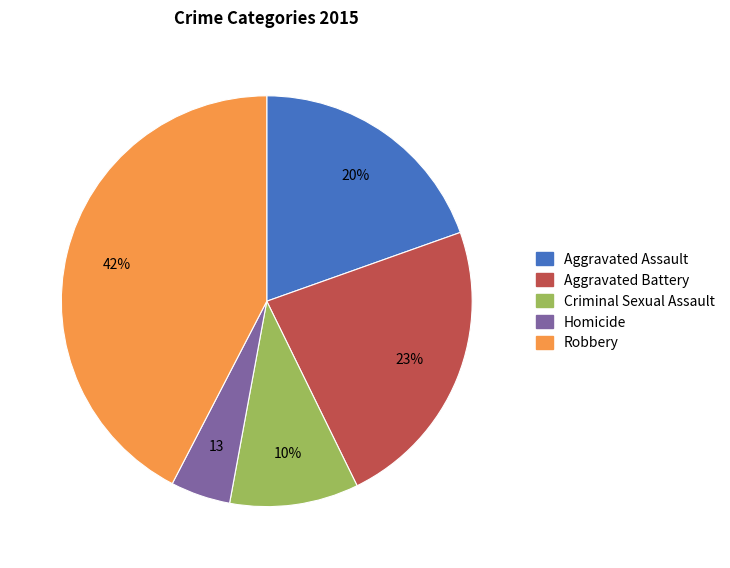

How many slices are in this pie chart?

5